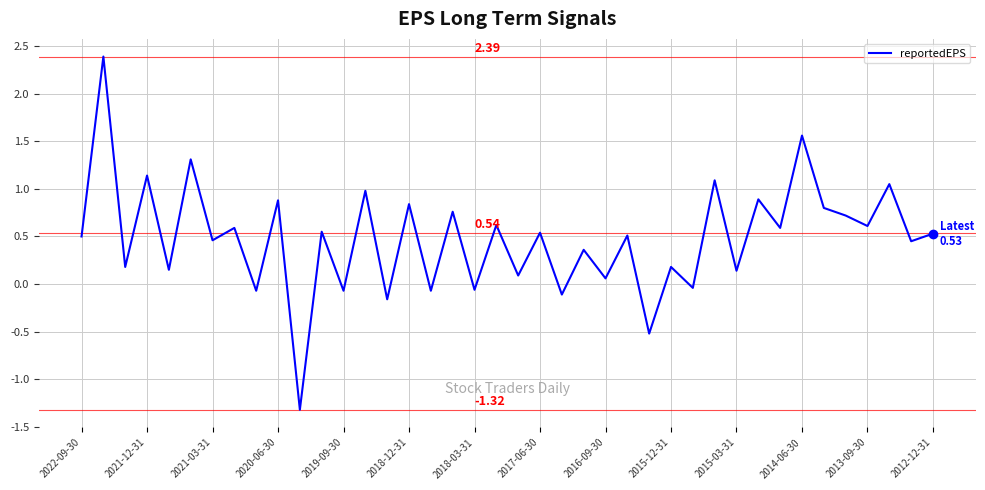

What is the difference between the maximum and minimum values?

3.7